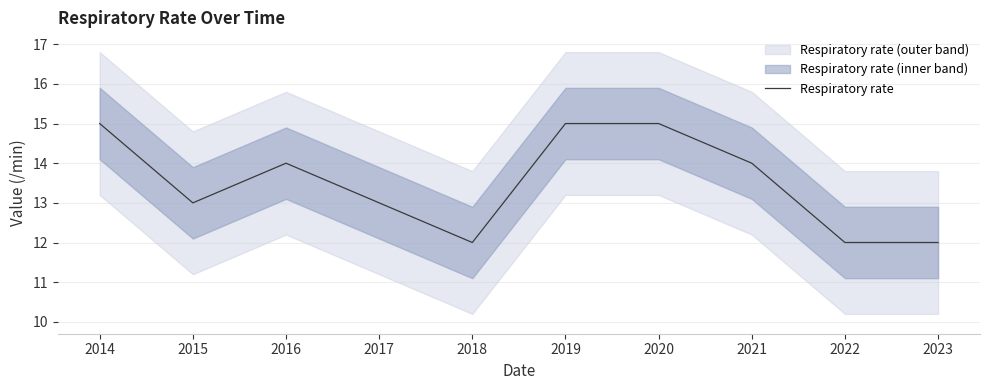

At which category does the chart reach its minimum across all series?

2018